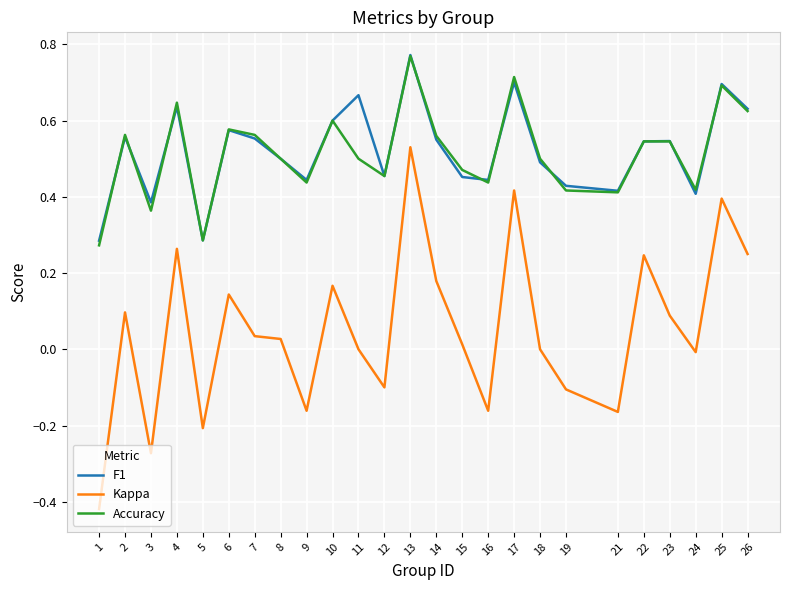

At which label does Kappa reach its peak?

13